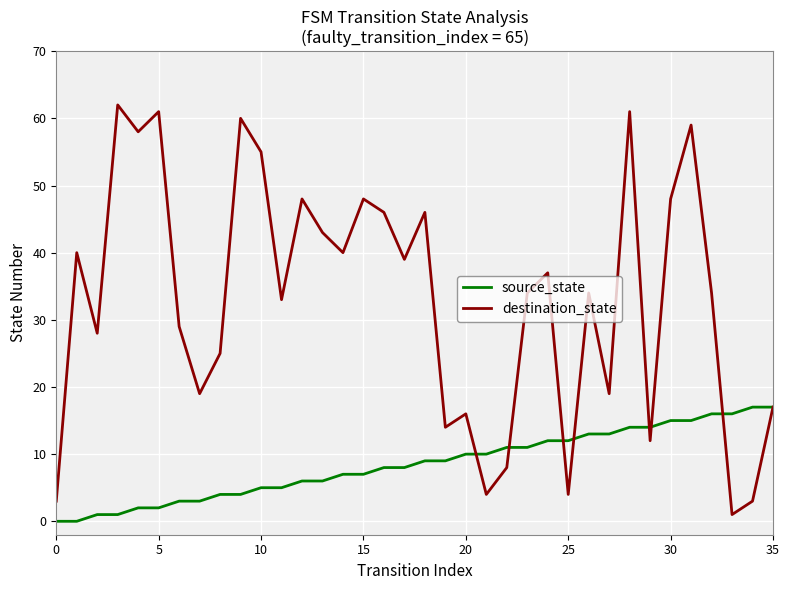

What is the difference between the maximum and second lowest values in the source_state series?

17